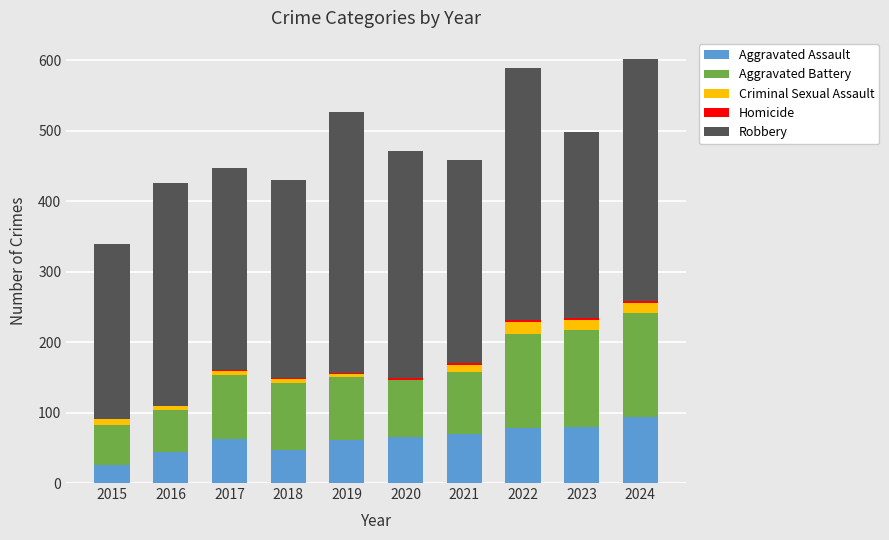

What is the sum of all Aggravated Assault values?

625